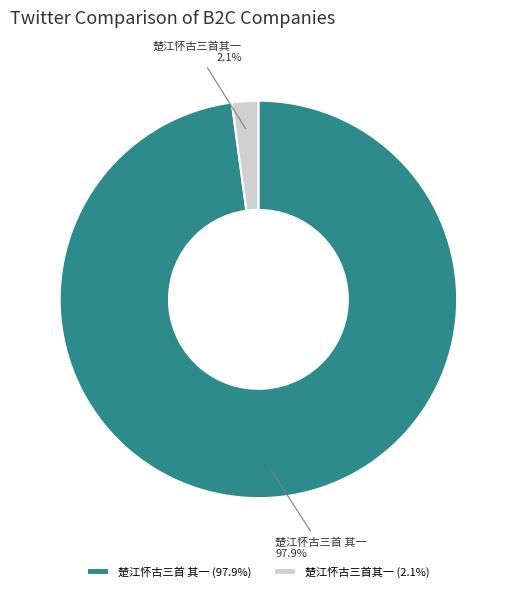

How many segments does this pie chart have?

2